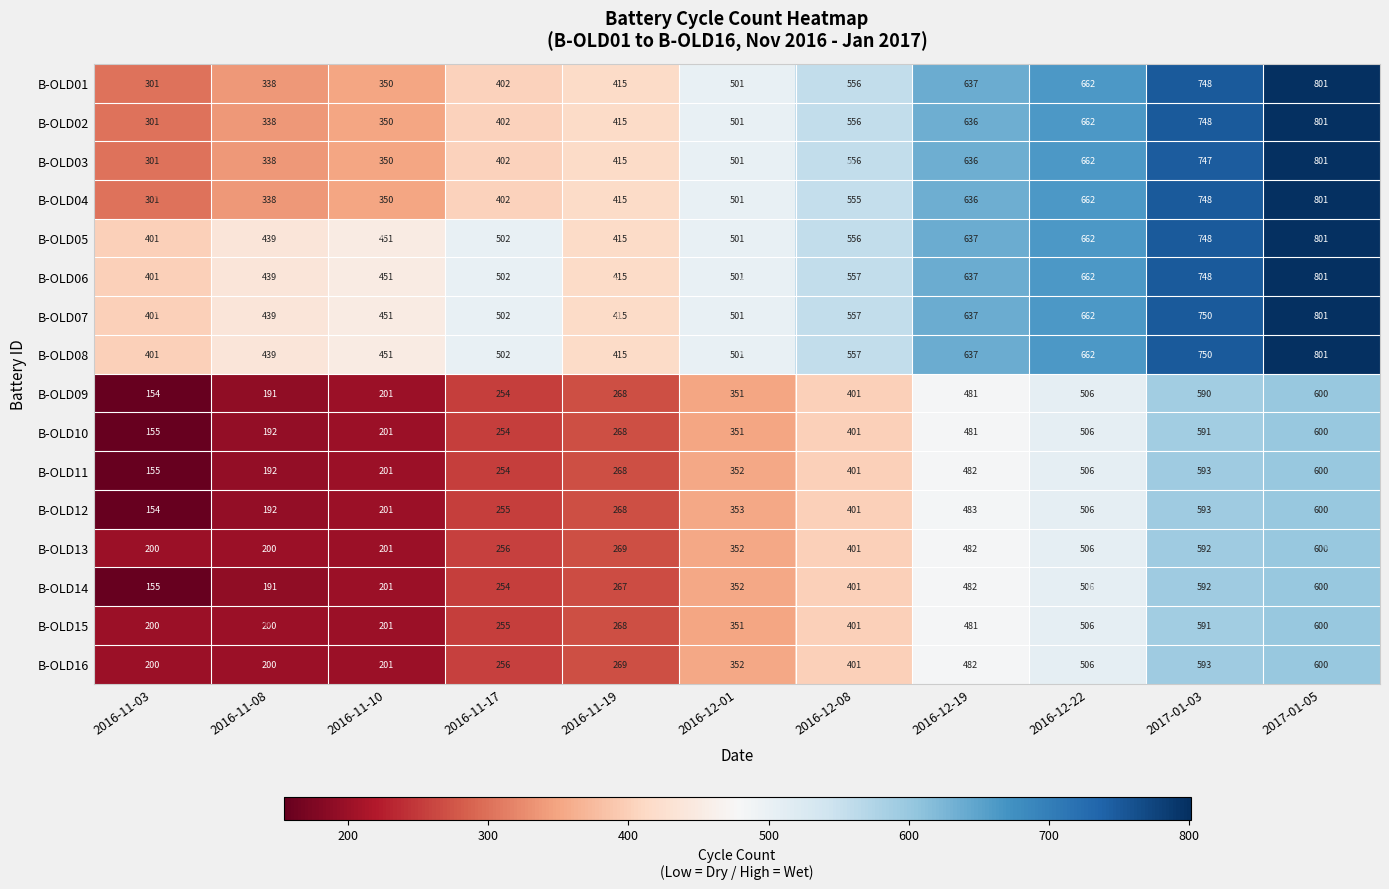

What is the spread (max minus min) of values at 2016-11-10?

250